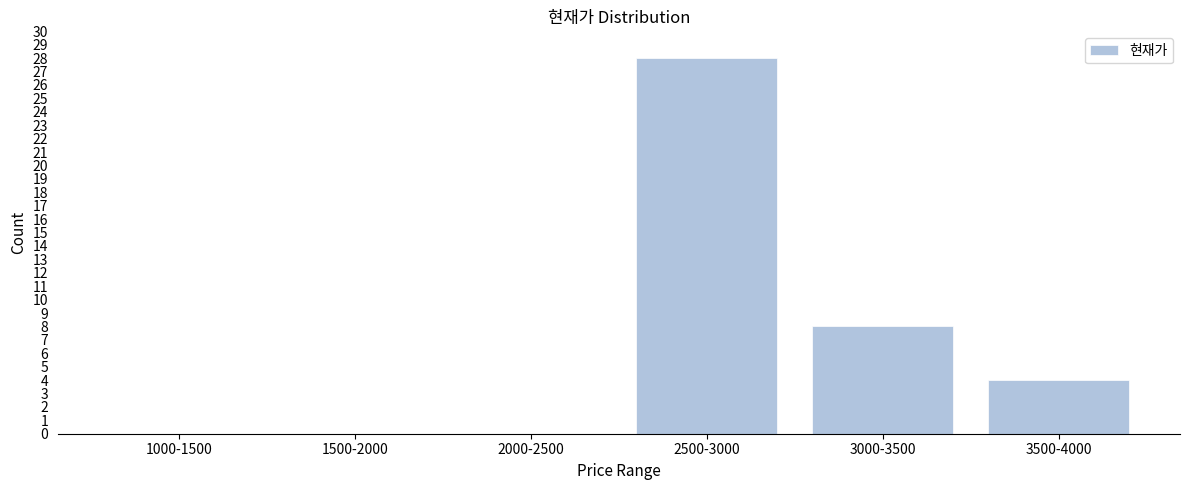

Reading left to right, transcribe all the data shown in this chart.

1000-1500=0	1500-2000=0	2000-2500=0	2500-3000=28	3000-3500=8	3500-4000=4